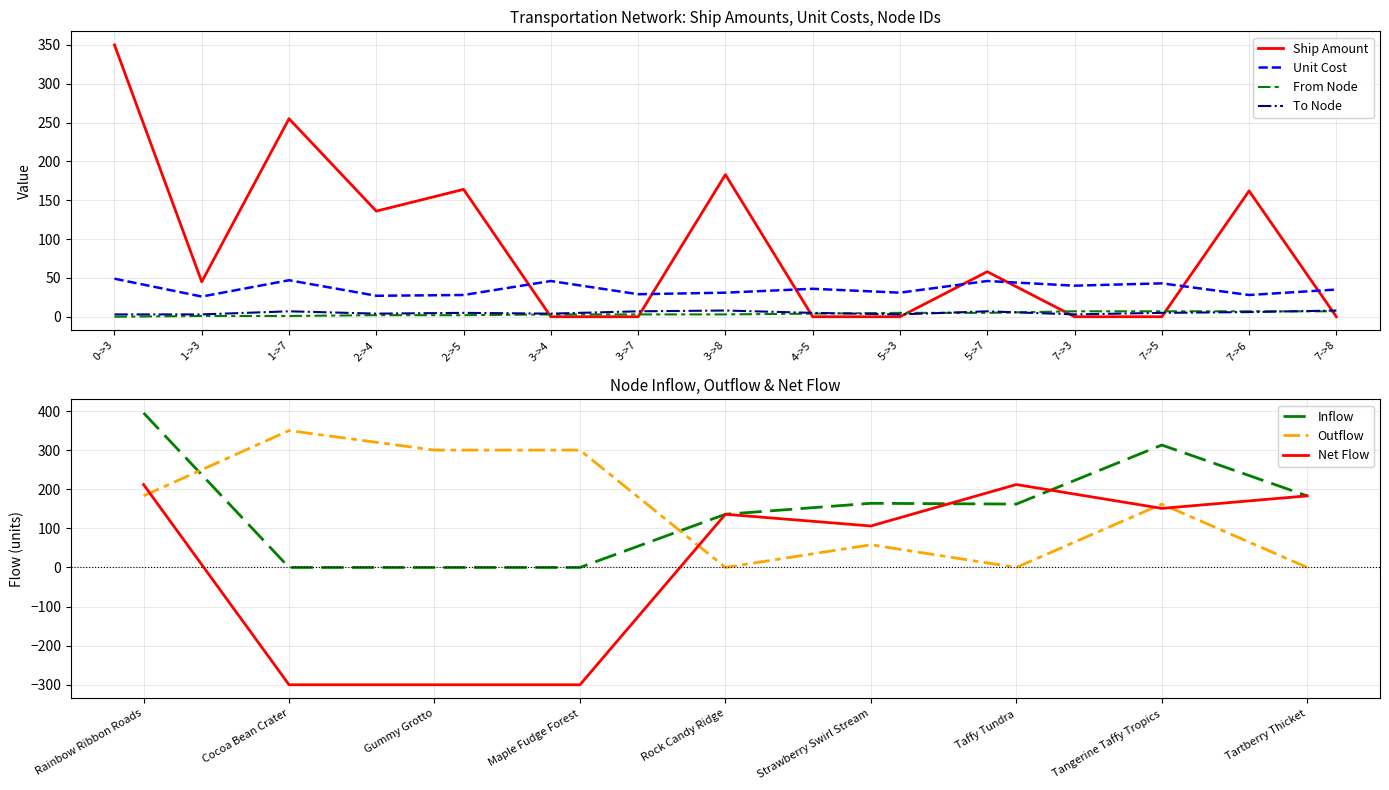

Which category has the highest value in the Ship Amount series?

0->3